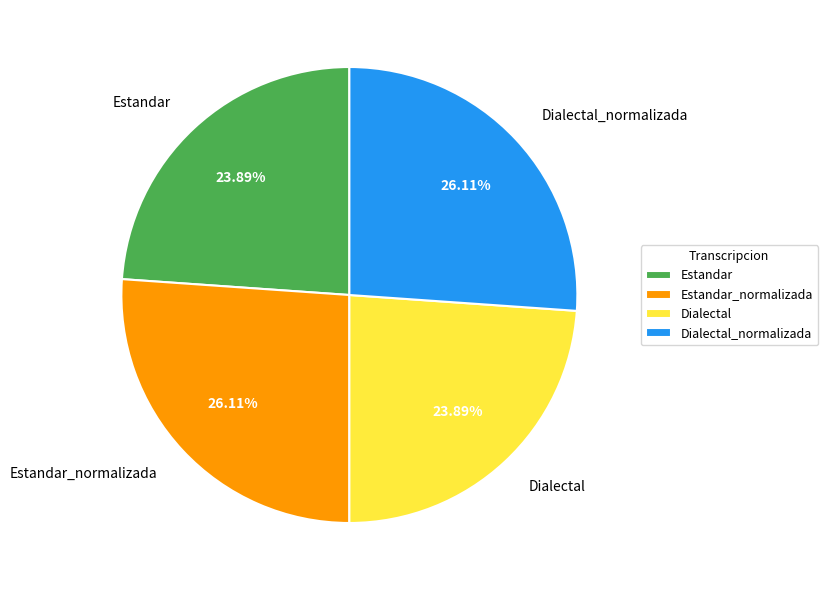

Which has a higher value, Dialectal_normalizada or Dialectal?

Dialectal_normalizada